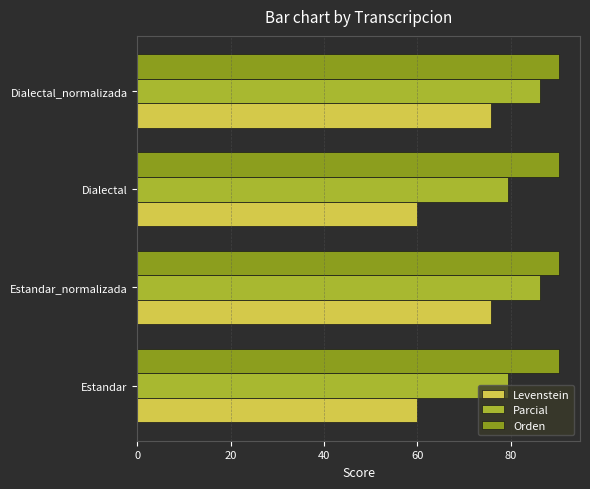

What value does the Levenstein series have at Estandar?

60.0